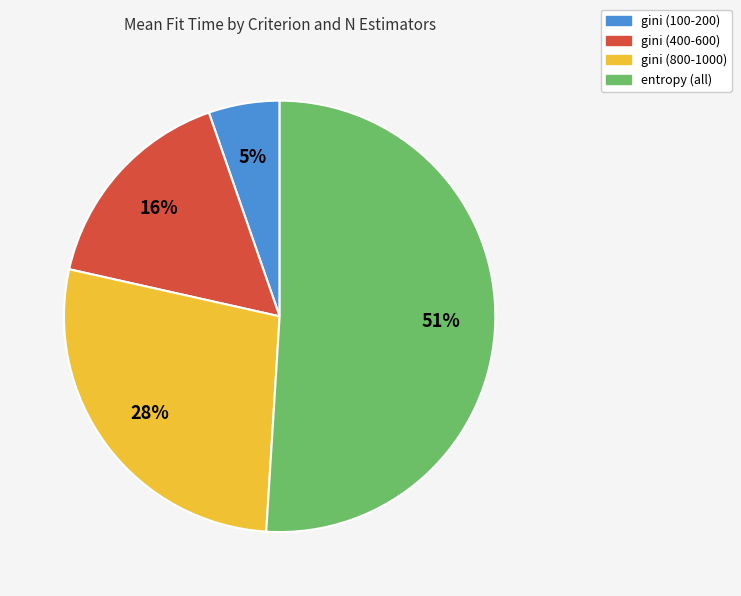

To the nearest percent, what is the average slice percentage?

25%